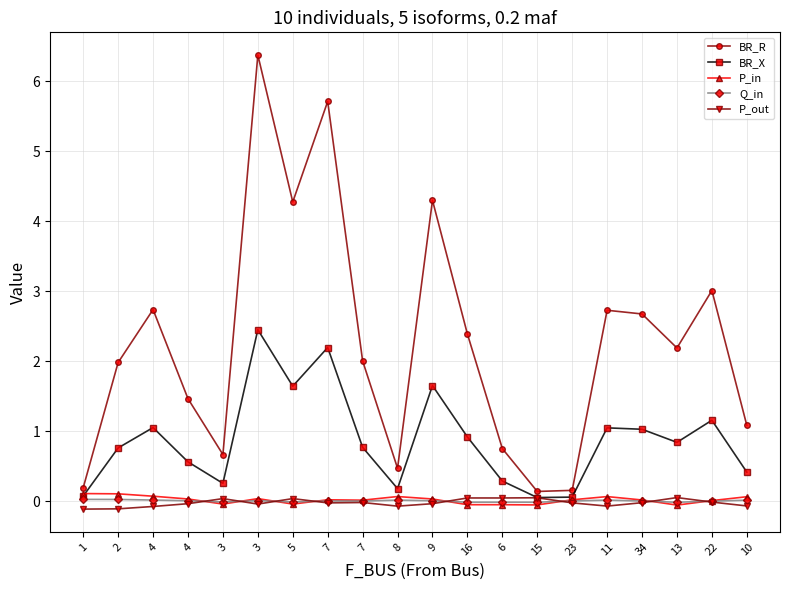

Reading right to left, what are all the values shown in this chart?

BR_R: 10=1.1	22=3.0	13=2.2	34=2.7	11=2.7	23=0.2	15=0.1	6=0.8	16=2.4	9=4.3	8=0.5	7=2.0	7=5.7	5=4.3	3=6.4	3=0.7	4=1.5	4=2.7	2=2.0	1=0.2
BR_X: 10=0.4	22=1.2	13=0.8	34=1.0	11=1.0	23=0.1	15=0.1	6=0.3	16=0.9	9=1.7	8=0.2	7=0.8	7=2.2	5=1.6	3=2.5	3=0.3	4=0.6	4=1.1	2=0.8	1=0.1
P_in: 10=0.1	22=0.0	13=-0.1	34=0.0	11=0.1	23=0.0	15=-0.1	6=-0.0	16=-0.0	9=0.0	8=0.1	7=0.0	7=0.0	5=-0.0	3=0.0	3=-0.0	4=0.0	4=0.1	2=0.1	1=0.1
Q_in: 10=0.0	22=0.0	13=-0.0	34=0.0	11=0.0	23=0.0	15=-0.0	6=-0.0	16=-0.0	9=0.0	8=0.0	7=0.0	7=0.0	5=-0.0	3=0.0	3=-0.0	4=0.0	4=0.0	2=0.0	1=0.0
P_out: 10=-0.1	22=-0.0	13=0.1	34=-0.0	11=-0.1	23=-0.0	15=0.1	6=0.0	16=0.0	9=-0.0	8=-0.1	7=-0.0	7=-0.0	5=0.0	3=-0.0	3=0.0	4=-0.0	4=-0.1	2=-0.1	1=-0.1